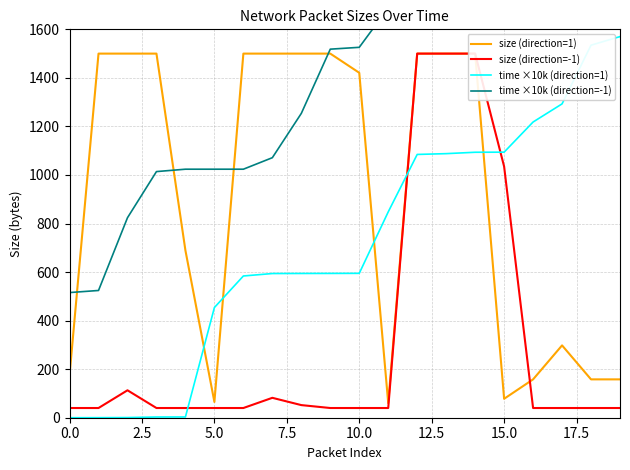

List the series in order of their overall mean, lowest first.

size (direction=-1), time ×10k (direction=1), size (direction=1), time ×10k (direction=-1)